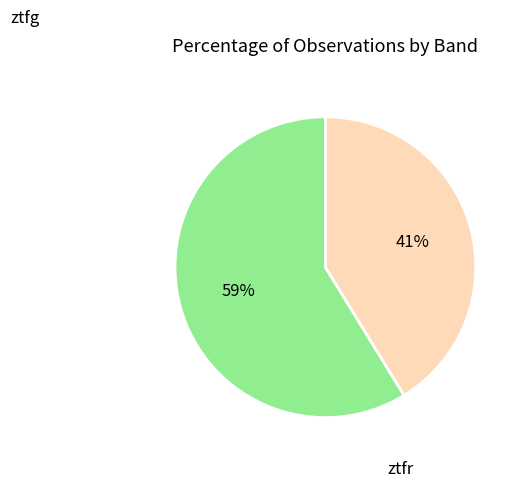

To the nearest percent, what is the average slice percentage?

50%